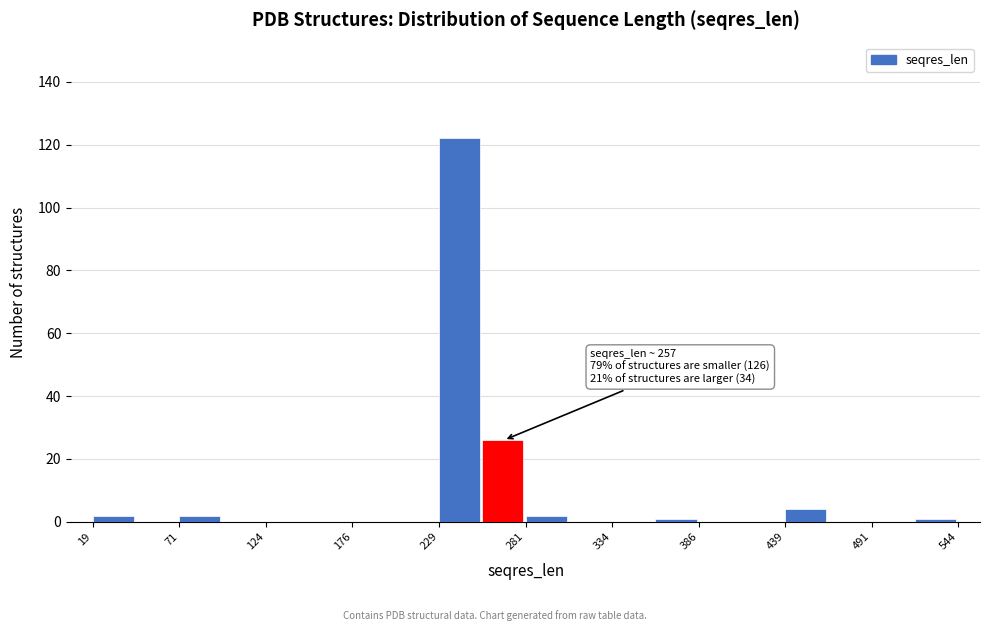

Read against the x-axis, roughly where is the centre of the tallest bar?

240